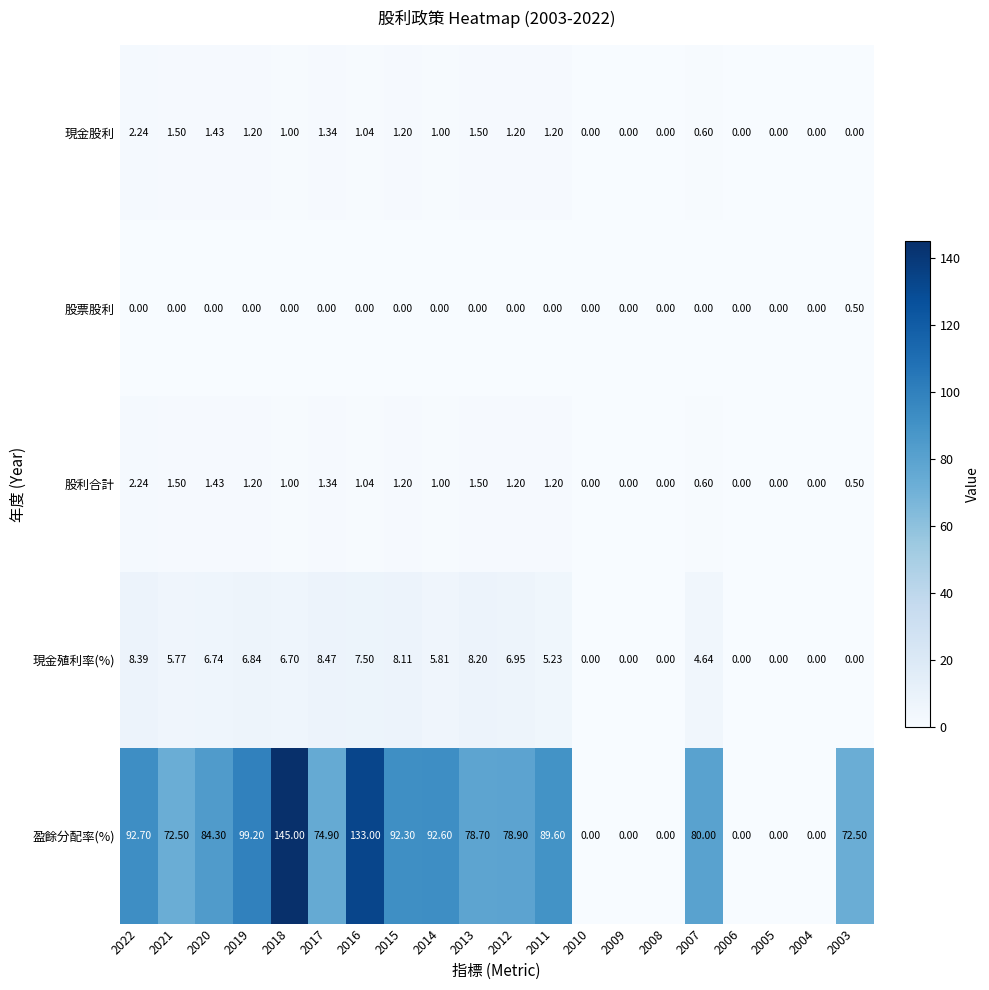

Which series changed the most between 2016 and 2008?

盈餘分配率(%)